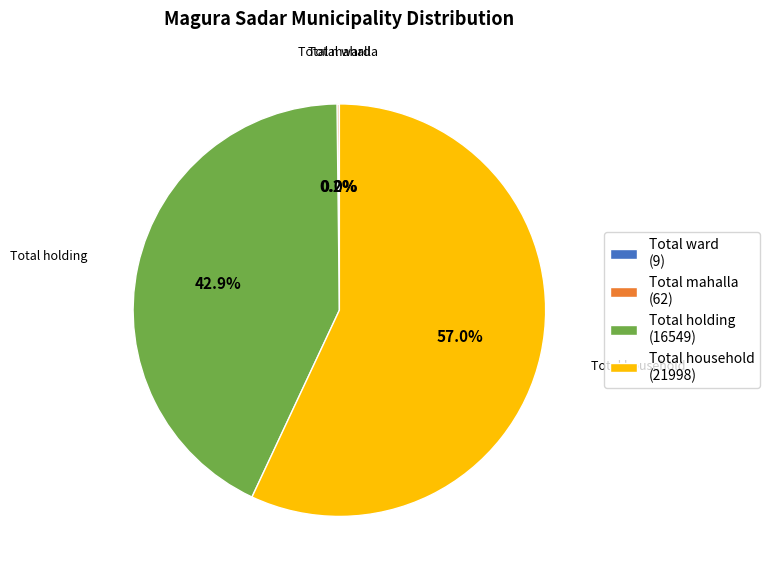

What is the majority slice?

Total household